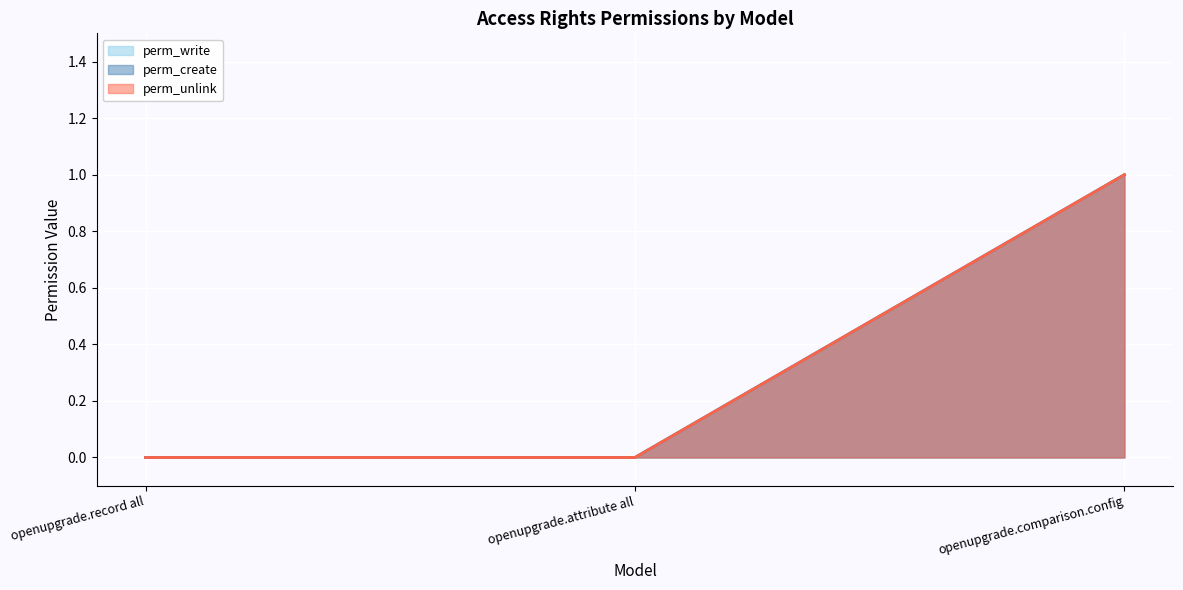

What is the difference between the perm_write values at openupgrade.attribute all and openupgrade.comparison.config?

1